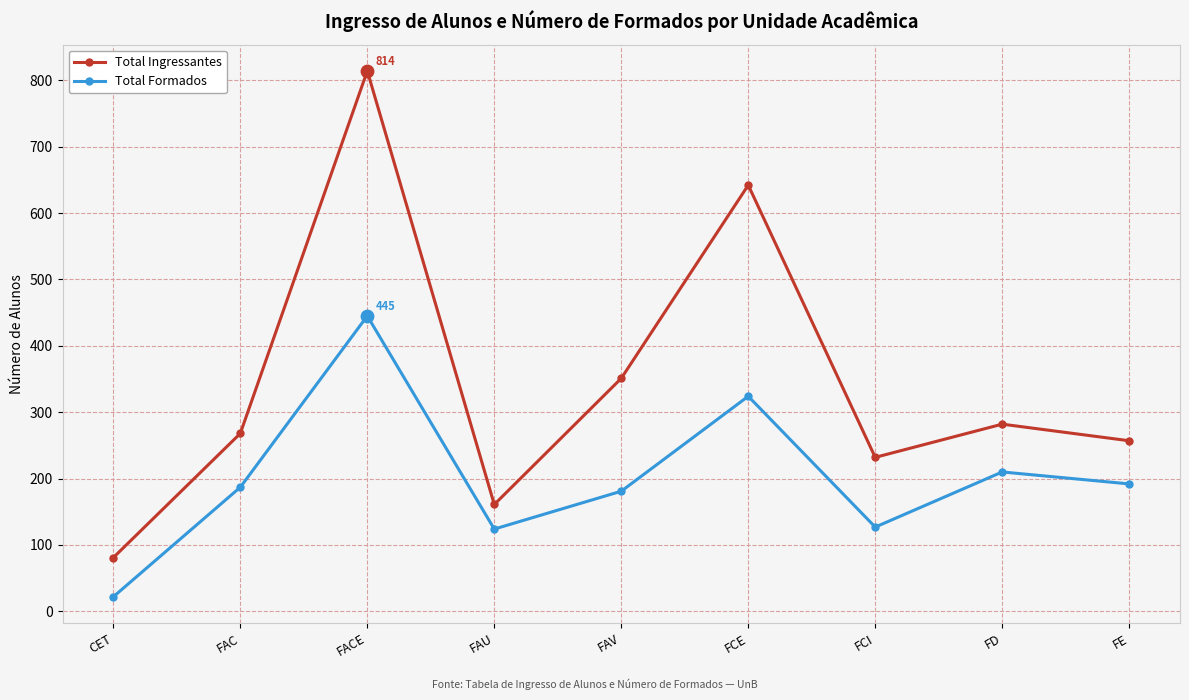

What is the spread (max minus min) of values at FE?

65